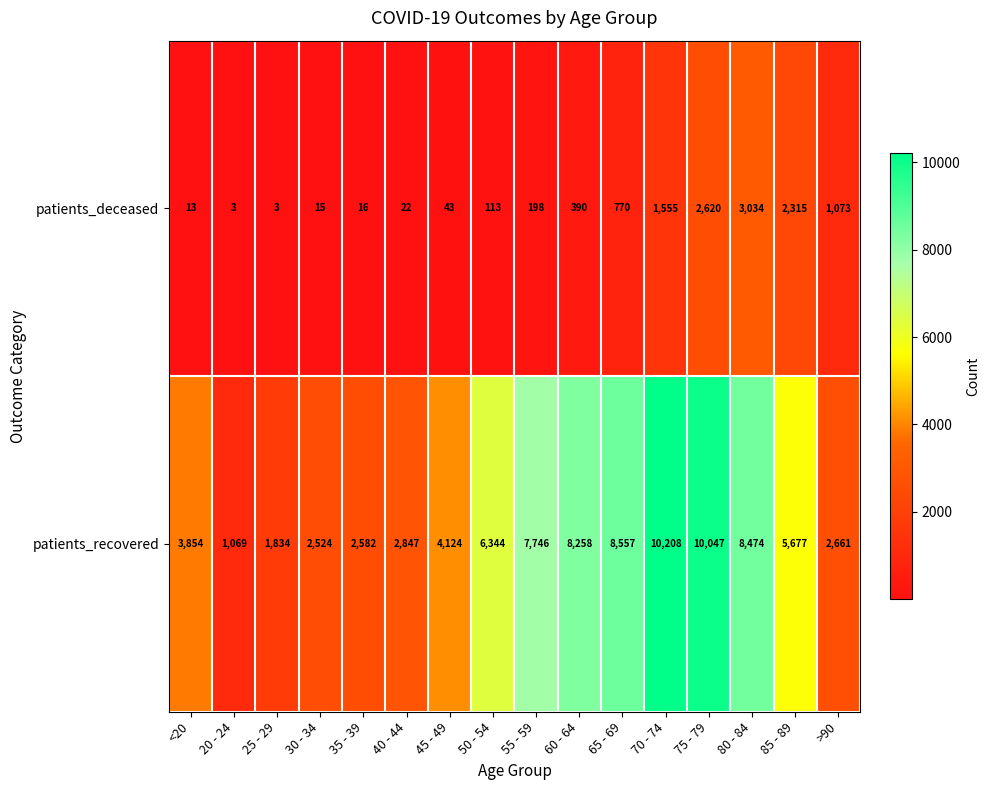

At which category is the sum across all series the highest?

75 - 79